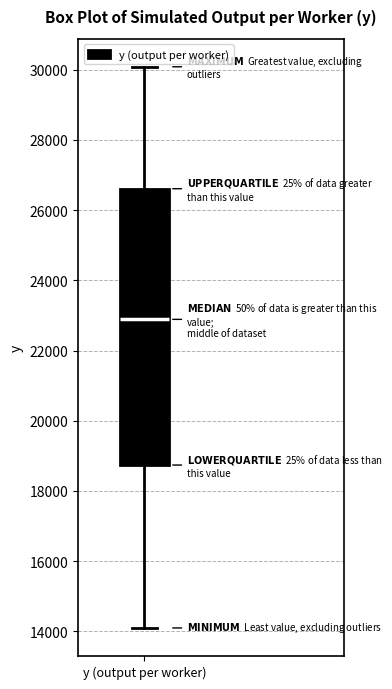

Where is the lower edge of the box for y (output per worker) on the y-axis? The values are not printed on the chart, so give them approximately, as read against the axis.

18800